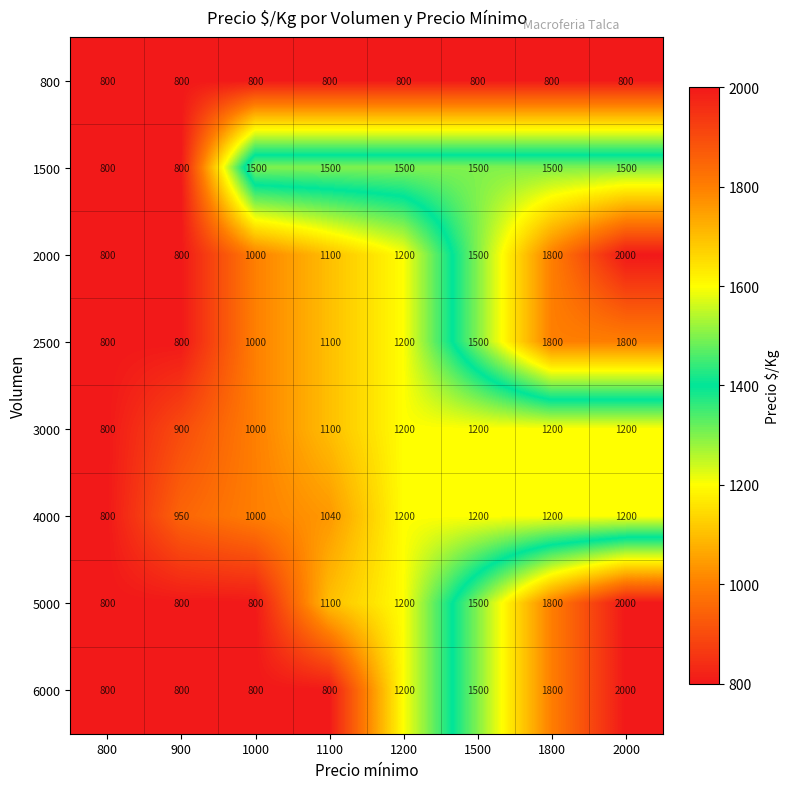

What is the sum of all 3000 values?

8600